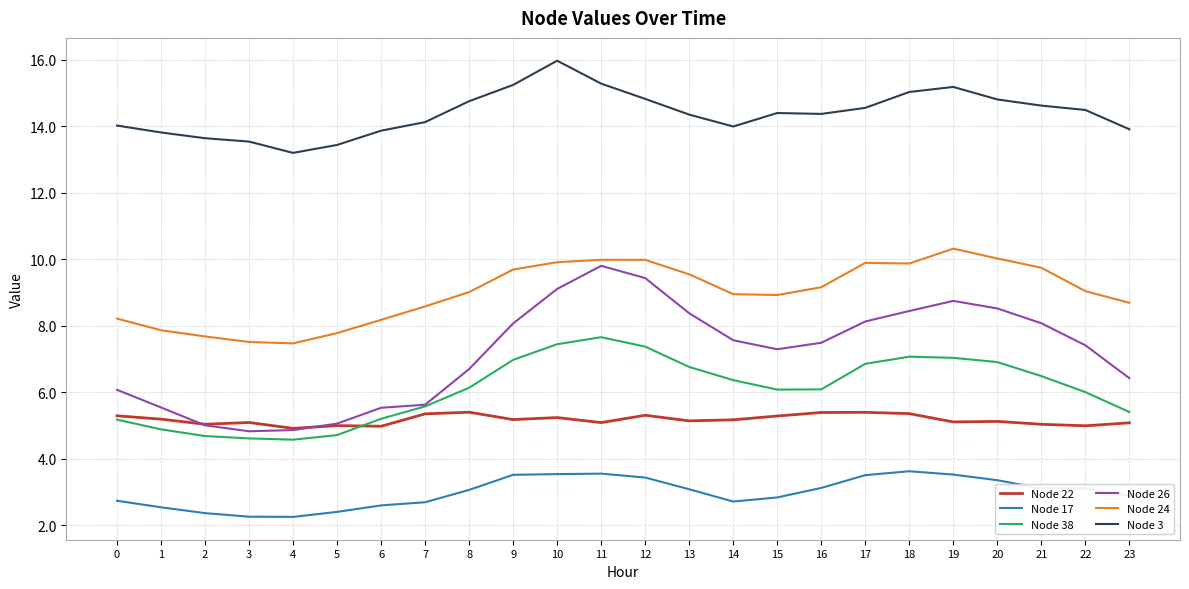

What is the maximum value shown in the chart?

16.0